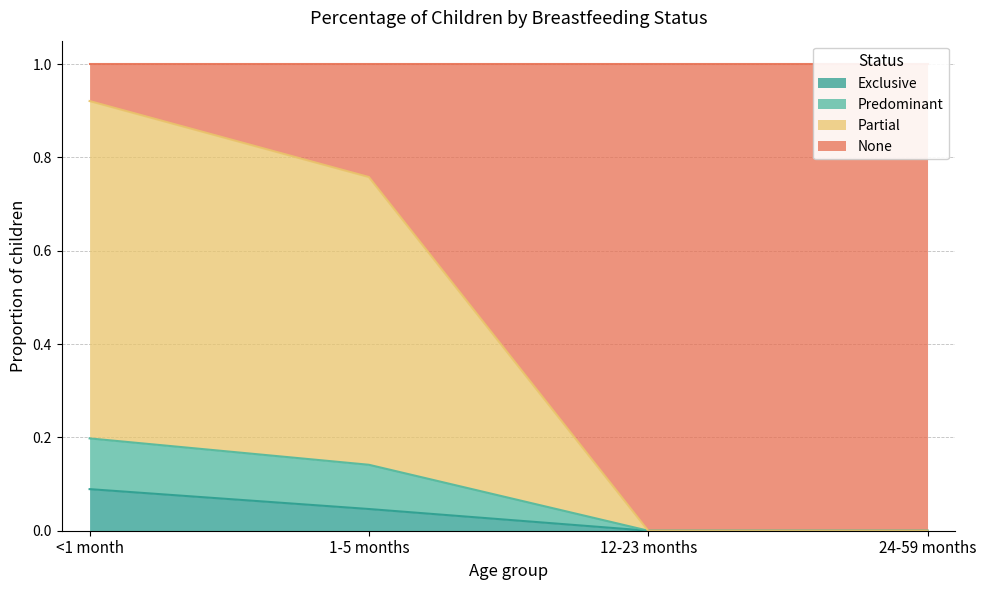

Is the value of Exclusive at 24-59 months greater than the value of Partial at 12-23 months?

No